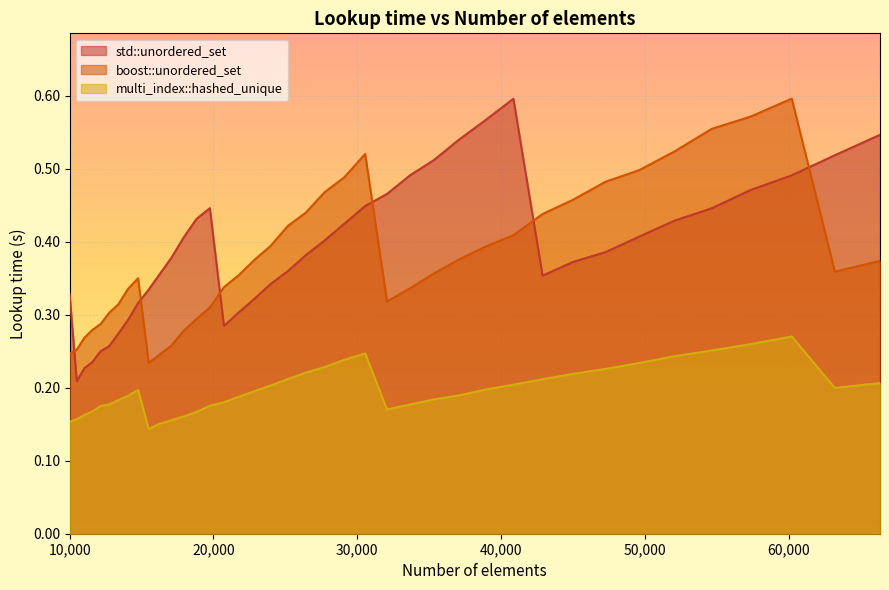

How many interior local peaks does the std::unordered_set series have?

2